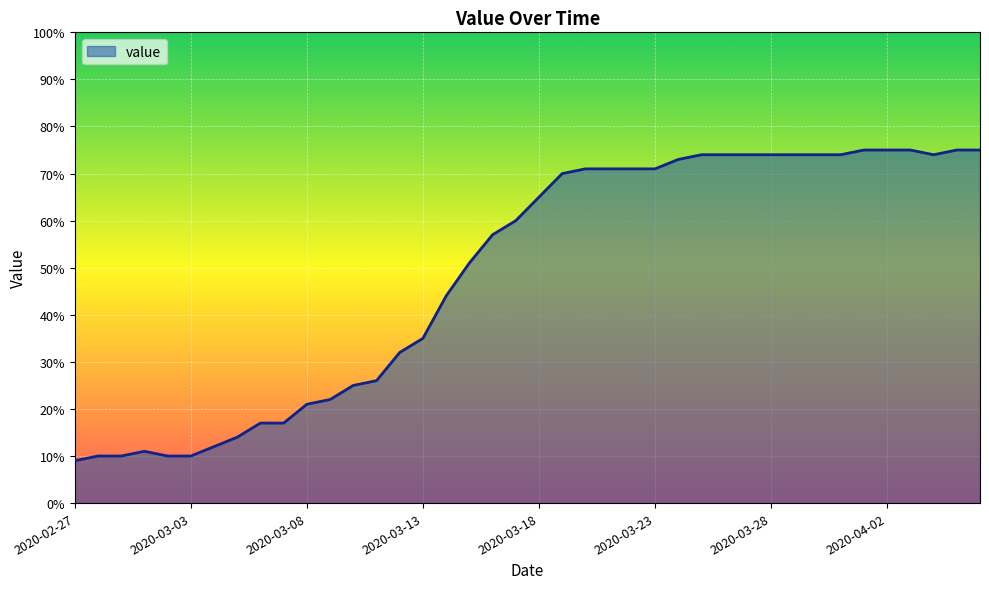

What is the greatest value displayed?

75